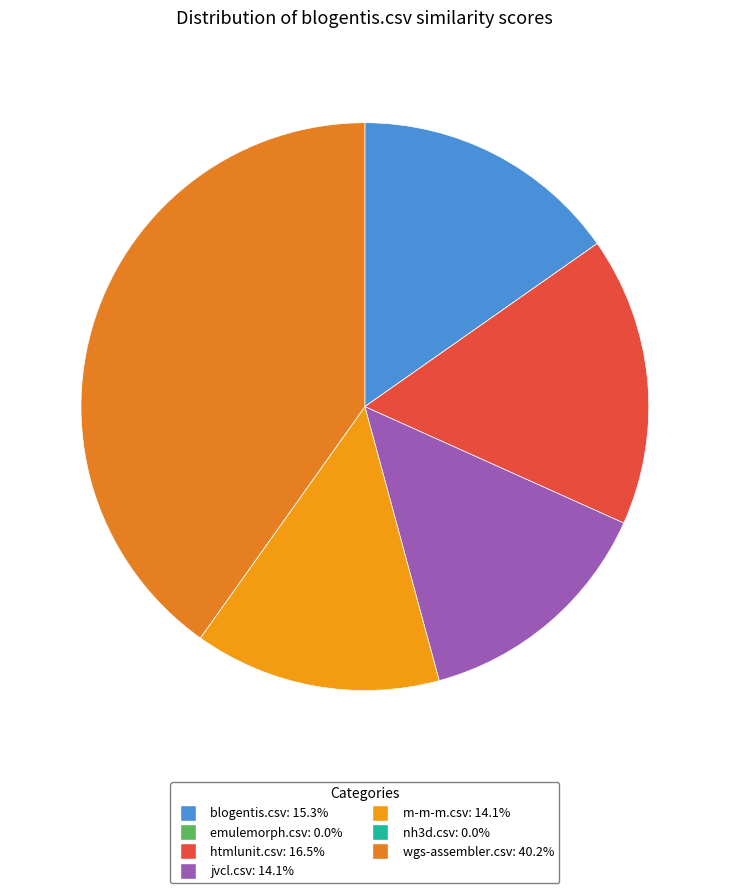

Which category has the biggest portion of the pie?

wgs-assembler.csv